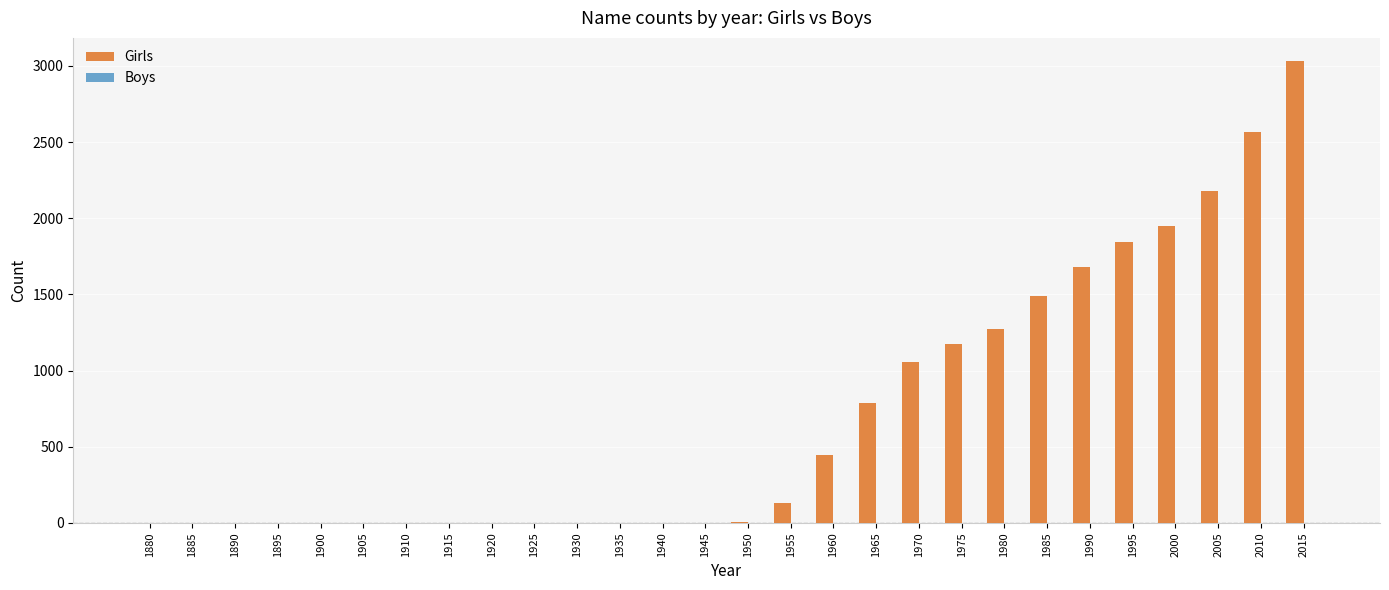

The value at 1965 is 786. True or false?

True